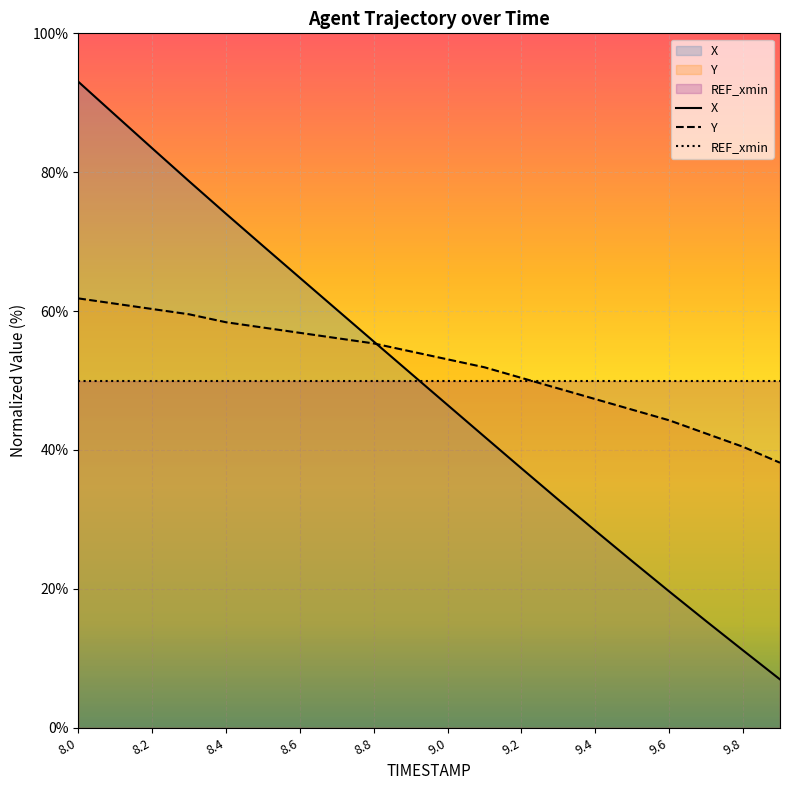

Between 8.0 and 9.6, which series saw the biggest shift?

X